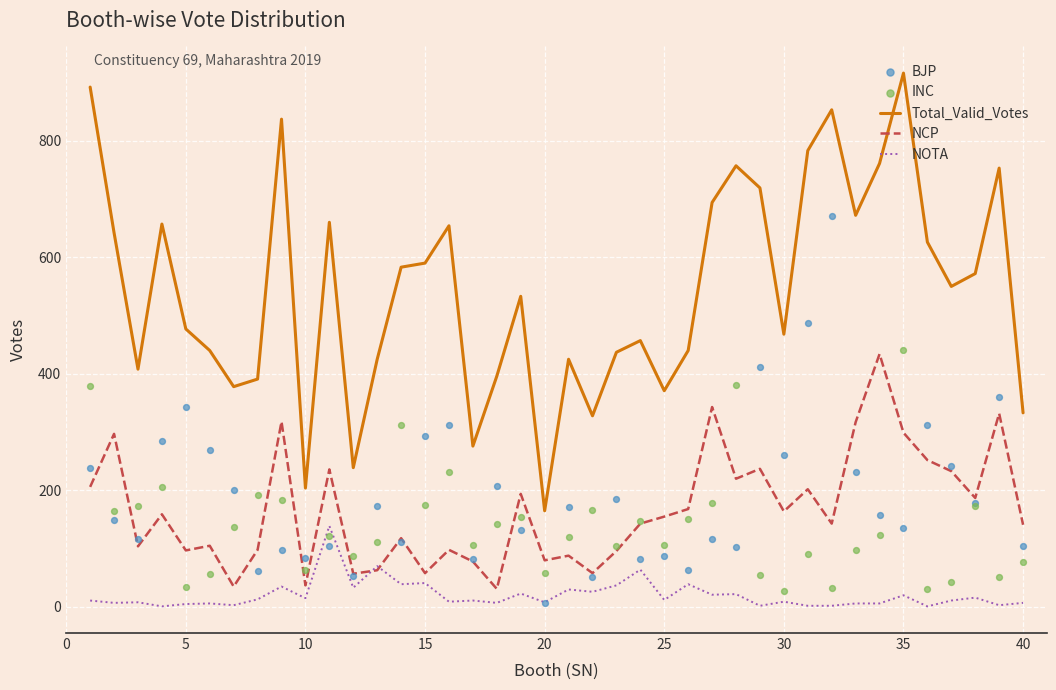

Which series contains the lowest Y value?

NOTA